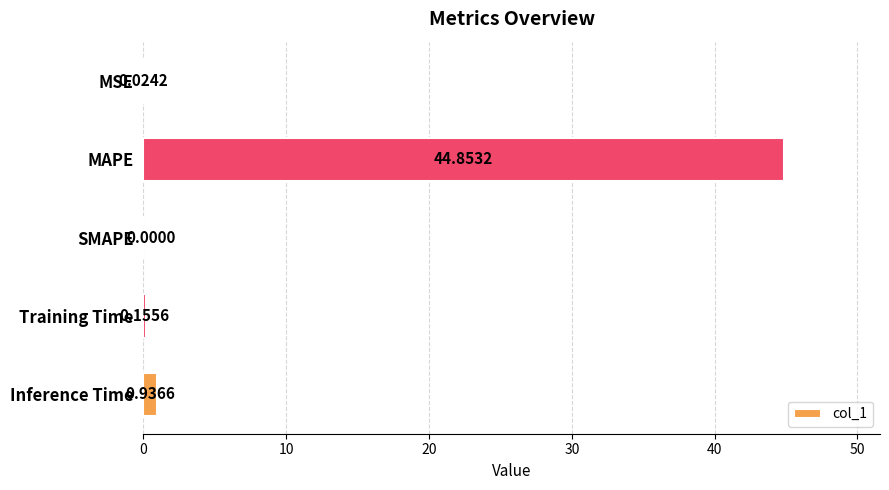

What is the change in value from SMAPE to Inference Time?

+0.9